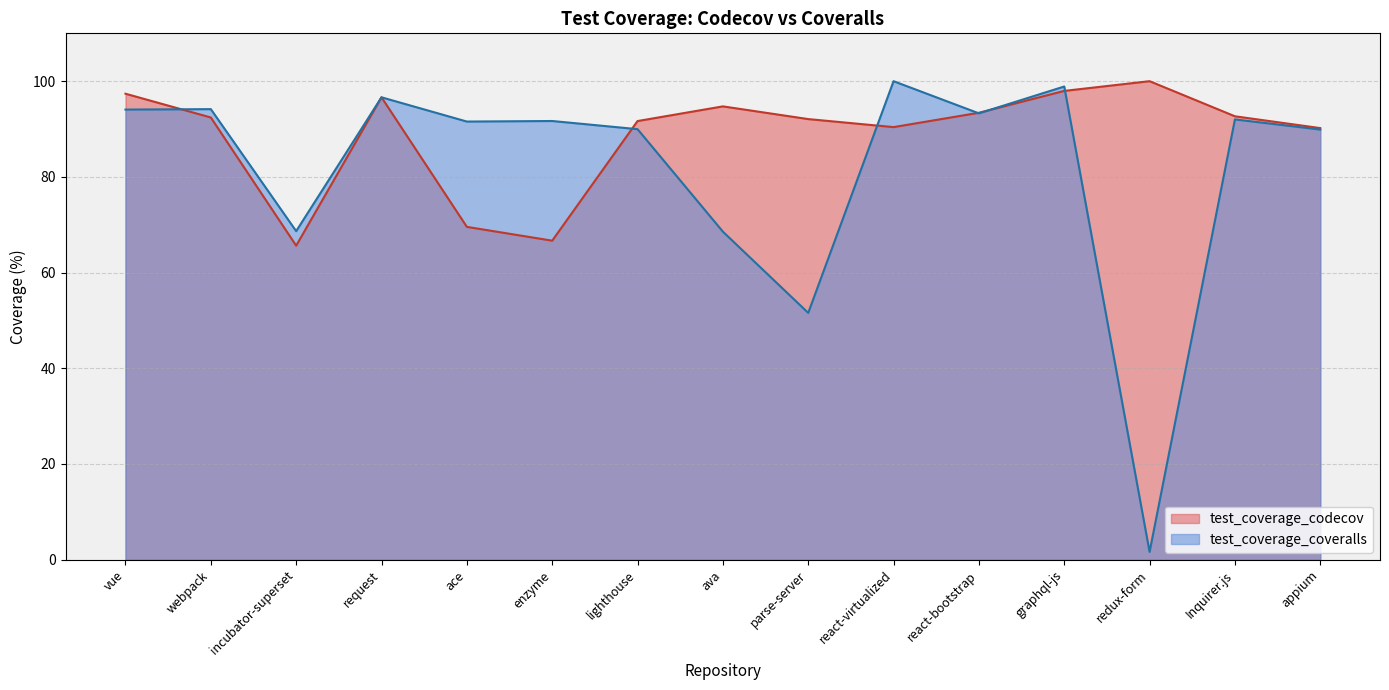

True or false: test_coverage_coveralls has a value of 38.7 at appium.

False